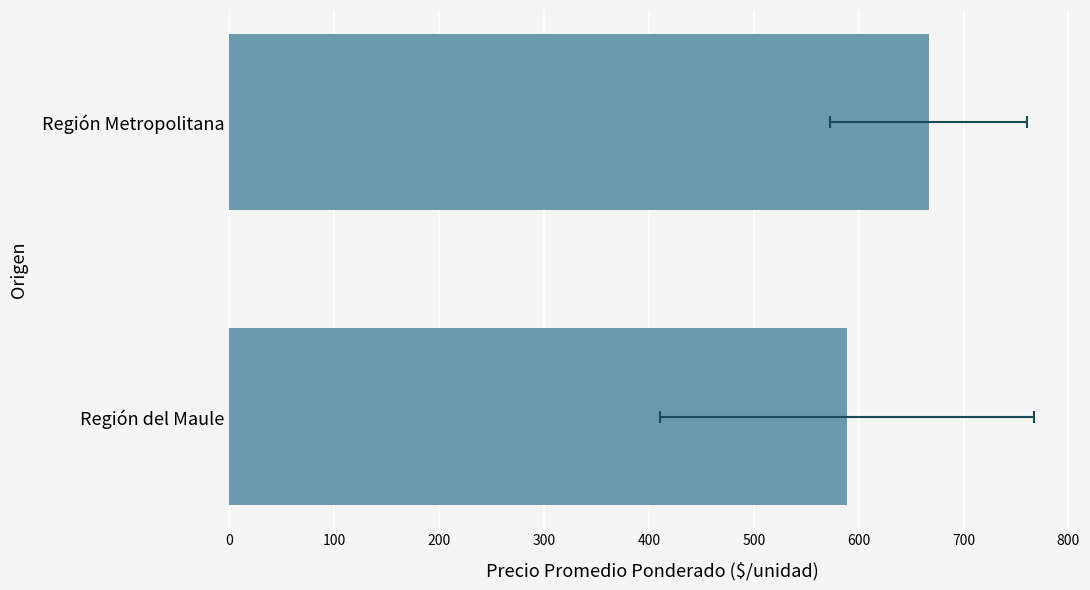

What is the difference between the maximum and minimum values?

77.5